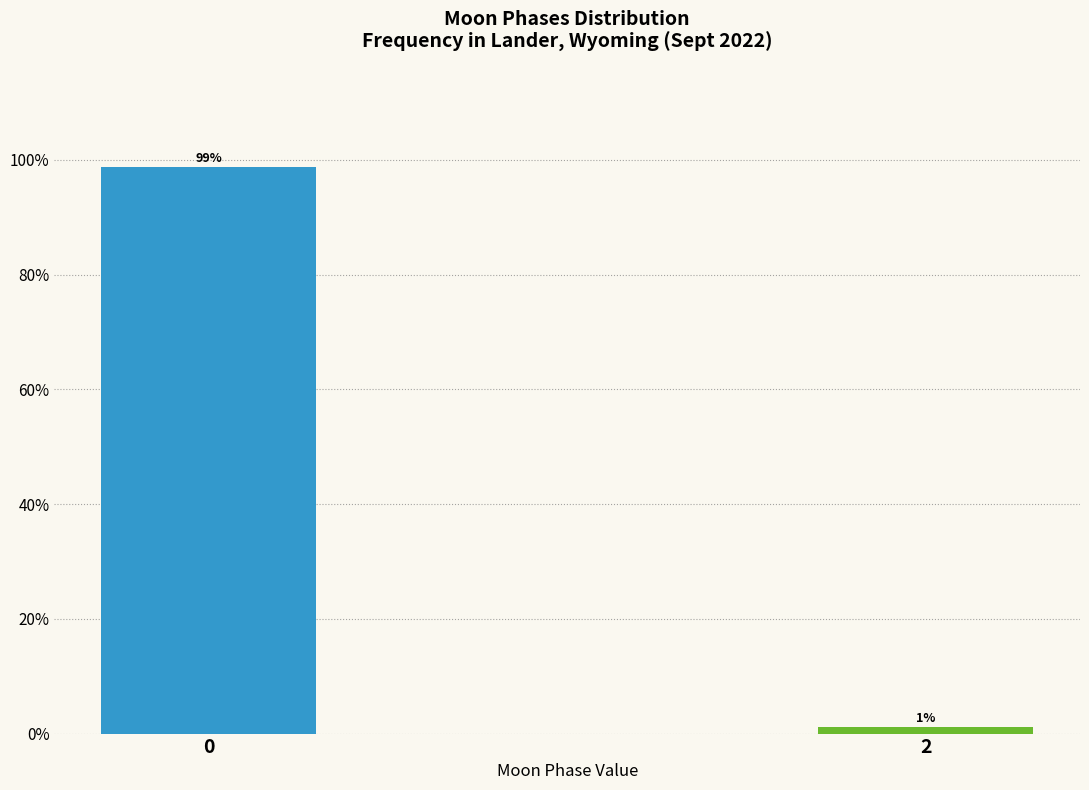

True or false: the data shows 1.2 at 2.

True